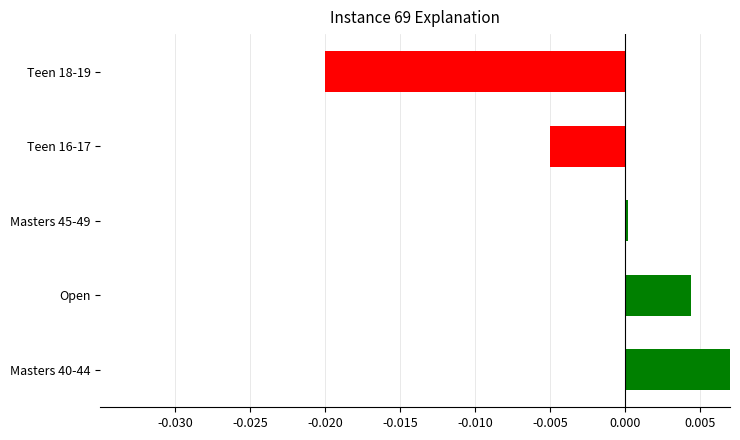

The value at Teen 18-19 is -0.0. True or false?

True